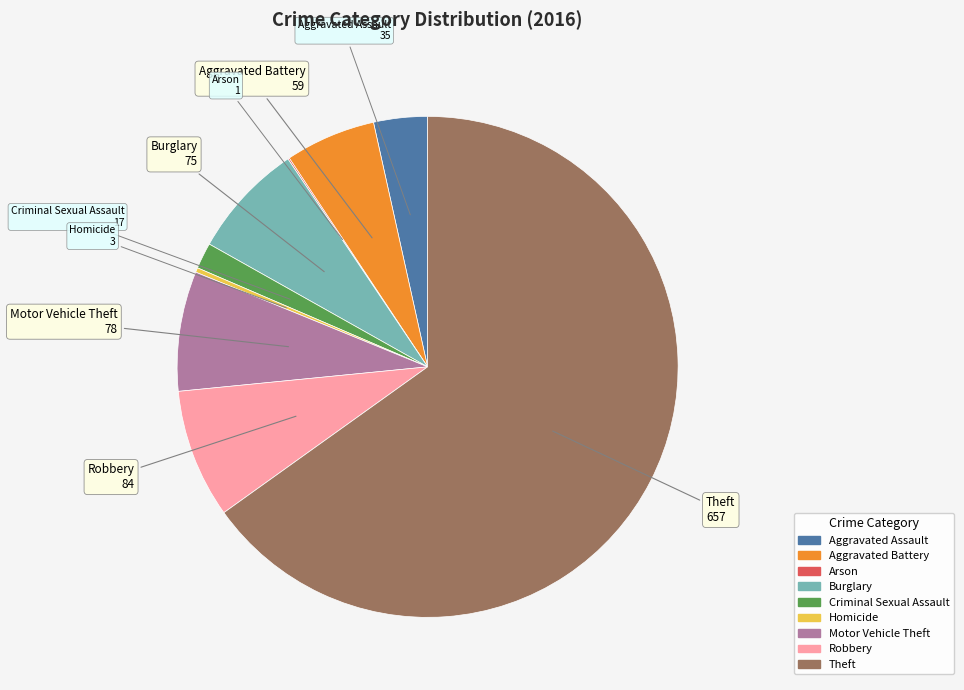

Approximately how many times larger is the value at Aggravated Battery compared to Motor Vehicle Theft?

0.8